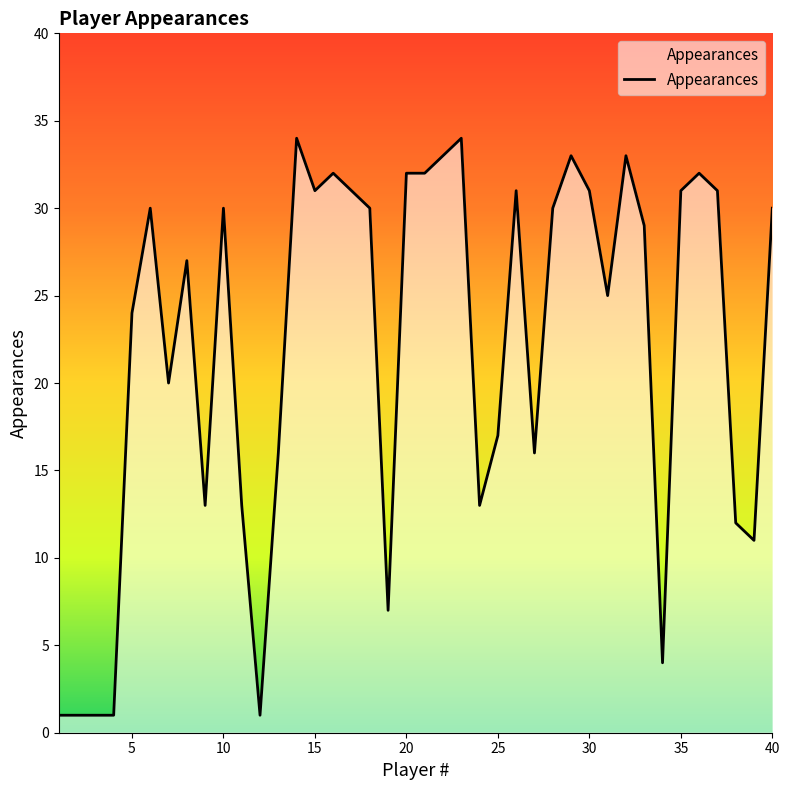

Does the chart have visible grid lines?

No